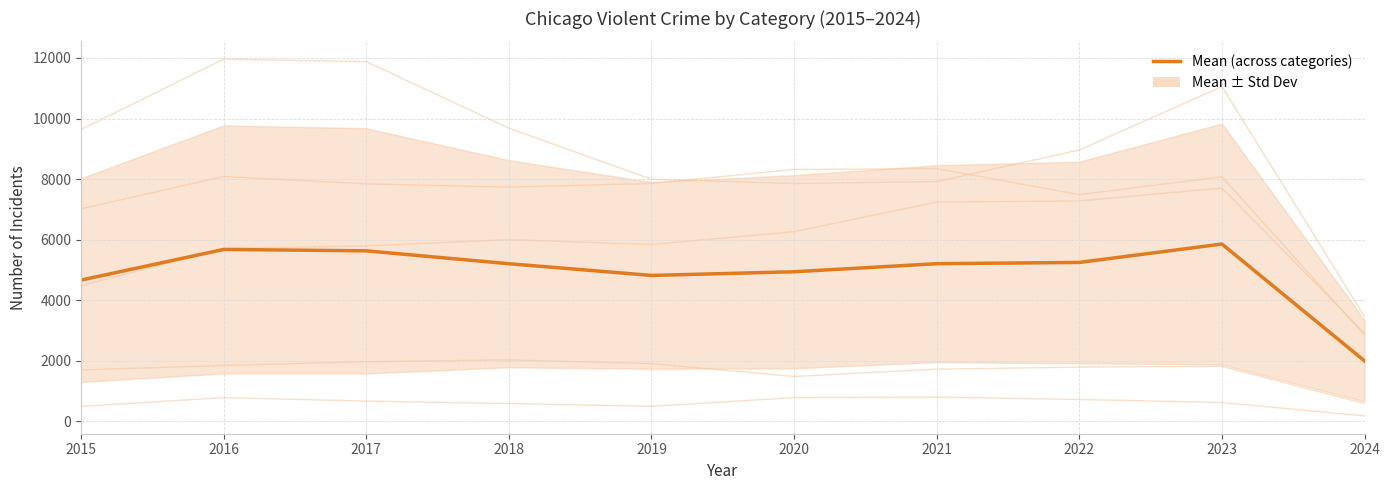

List the labels in order of Criminal Sexual Assault value, largest first.

2018, 2017, 2019, 2016, 2023, 2022, 2021, 2015, 2020, 2024